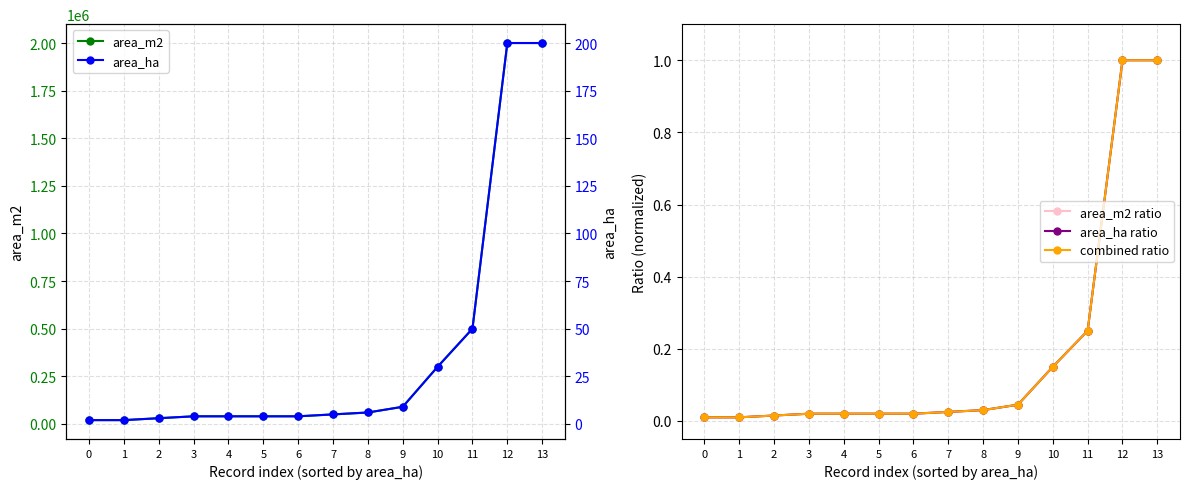

How many lines are shown in the chart?

5